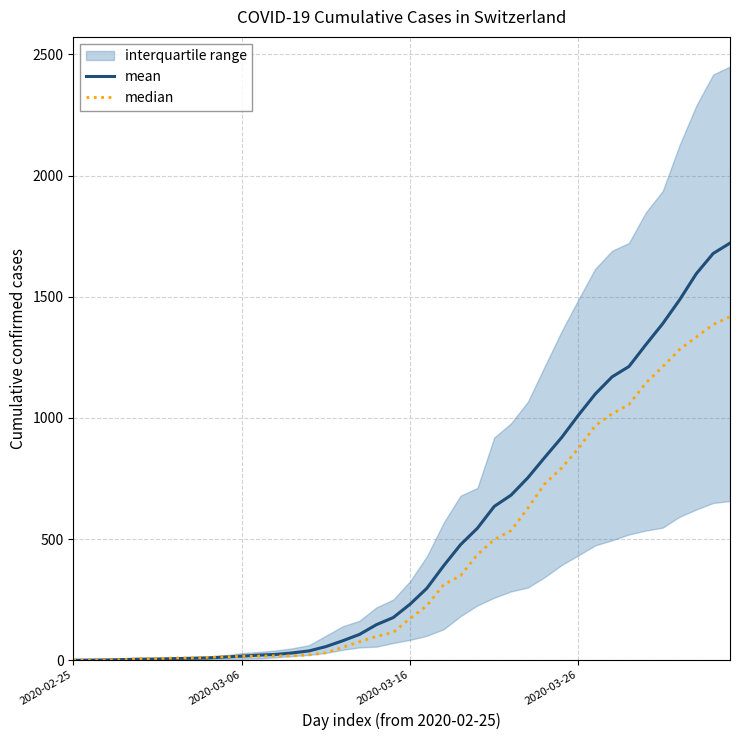

Which series changed the most between 11 and 30?

mean